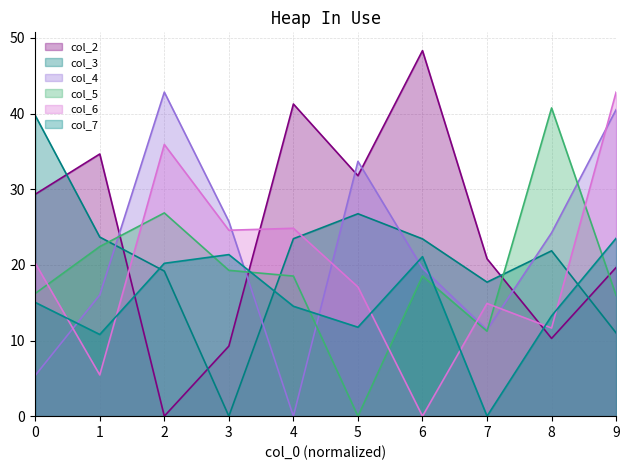

At which category is the sum across all series the highest?

9